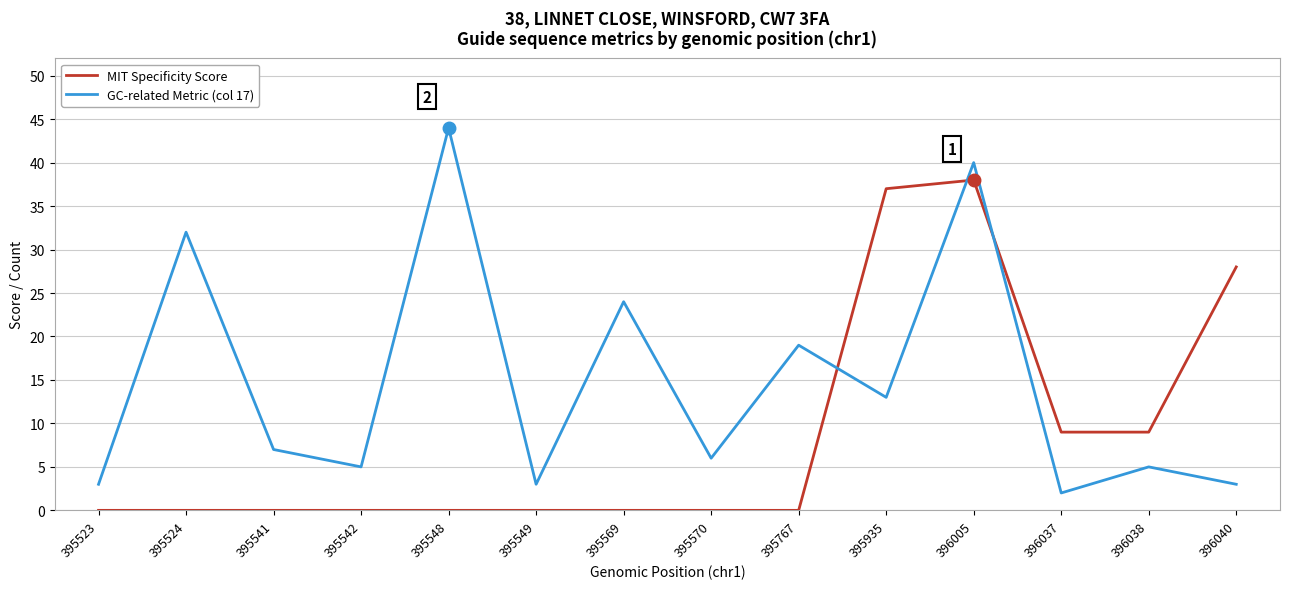

Count the number of categories in the chart.

14